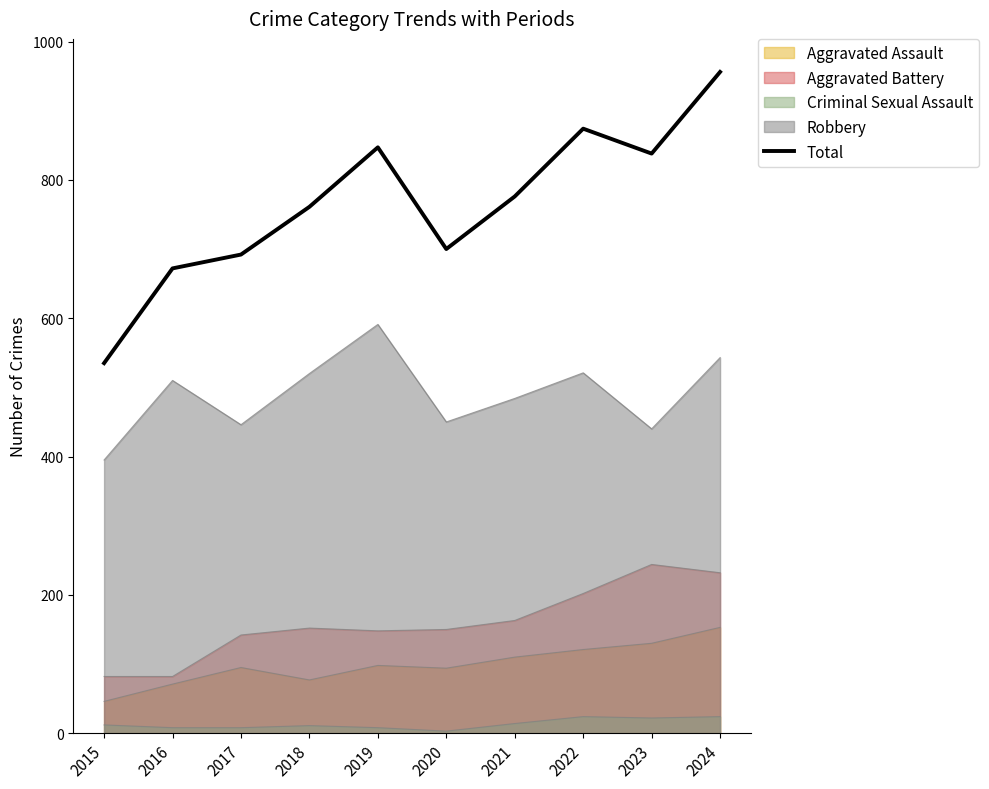

Reading left to right, transcribe all the data shown in this chart.

2015=535	2016=672	2017=692	2018=761	2019=847	2020=700	2021=776	2022=874	2023=838	2024=956